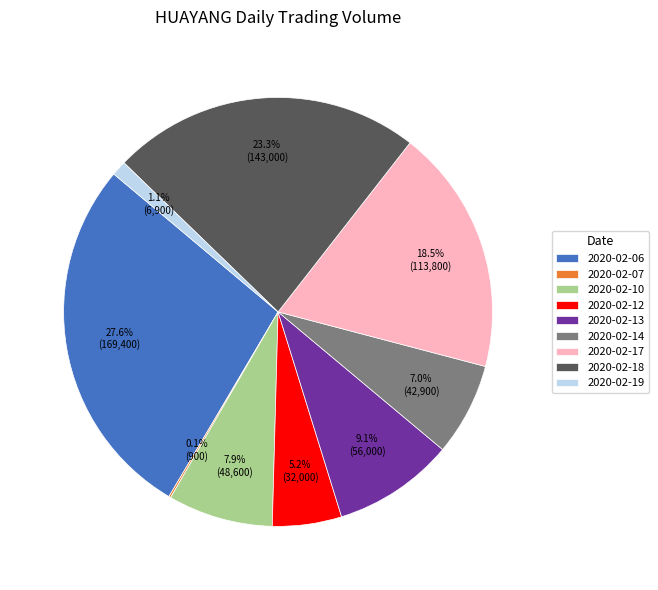

What is the largest slice in the pie chart?

2020-02-06